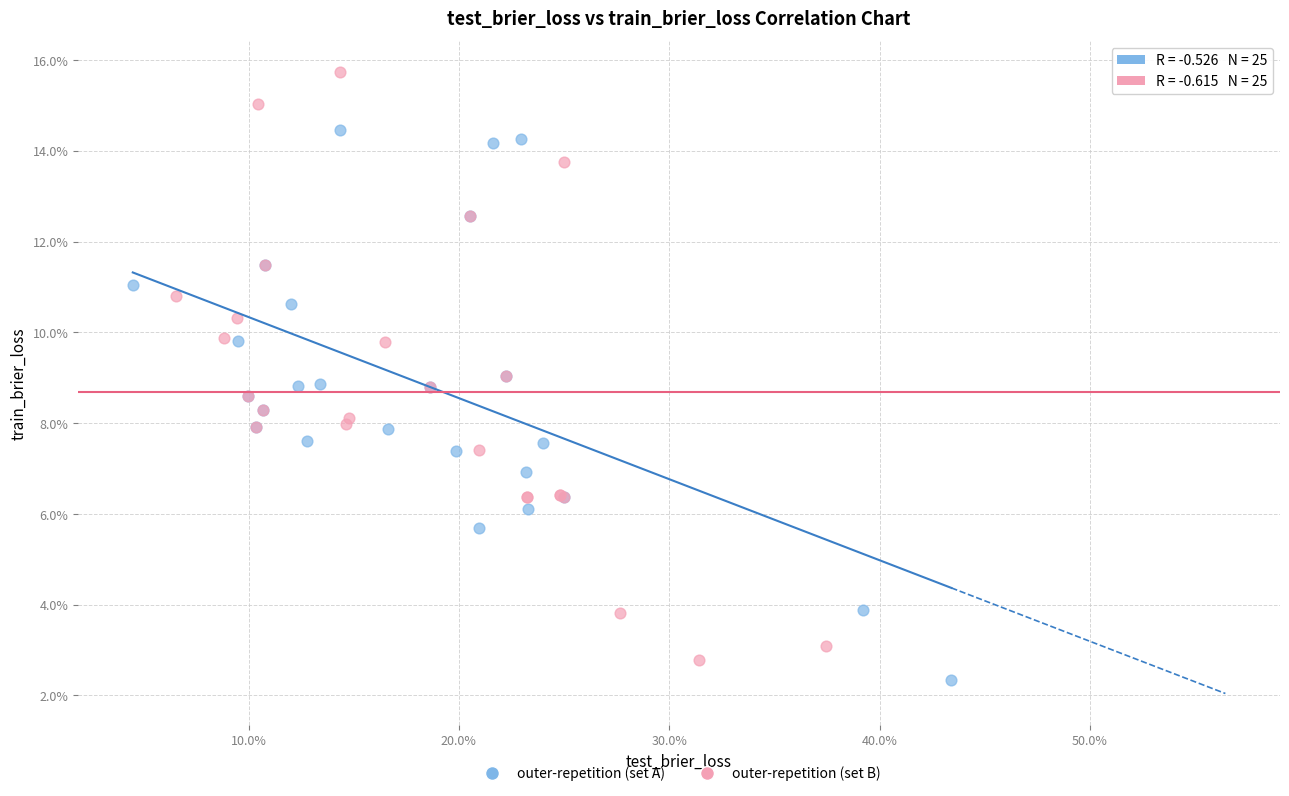

Which series contains the lowest Y value?

outer-repetition (set A)